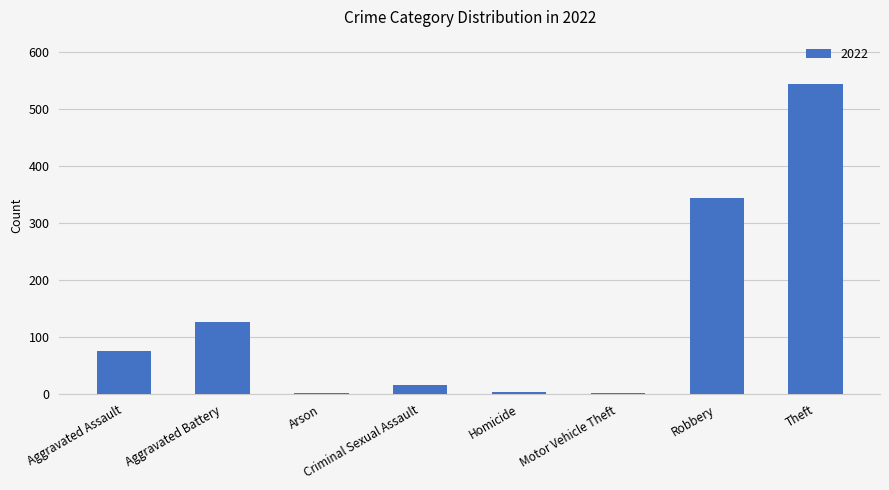

The value at Aggravated Battery is 222. True or false?

False